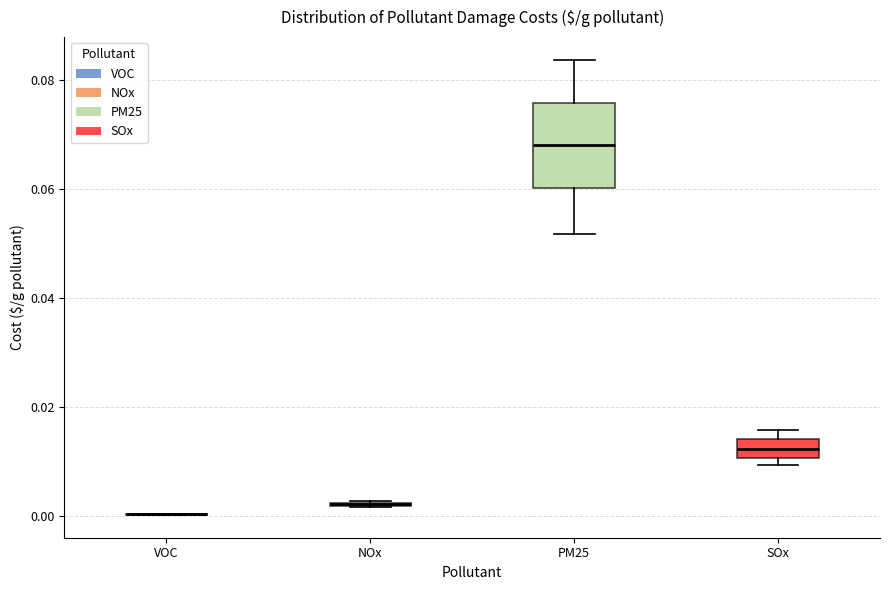

Comparing the boxes themselves (not the whiskers), which one is the tallest?

PM25